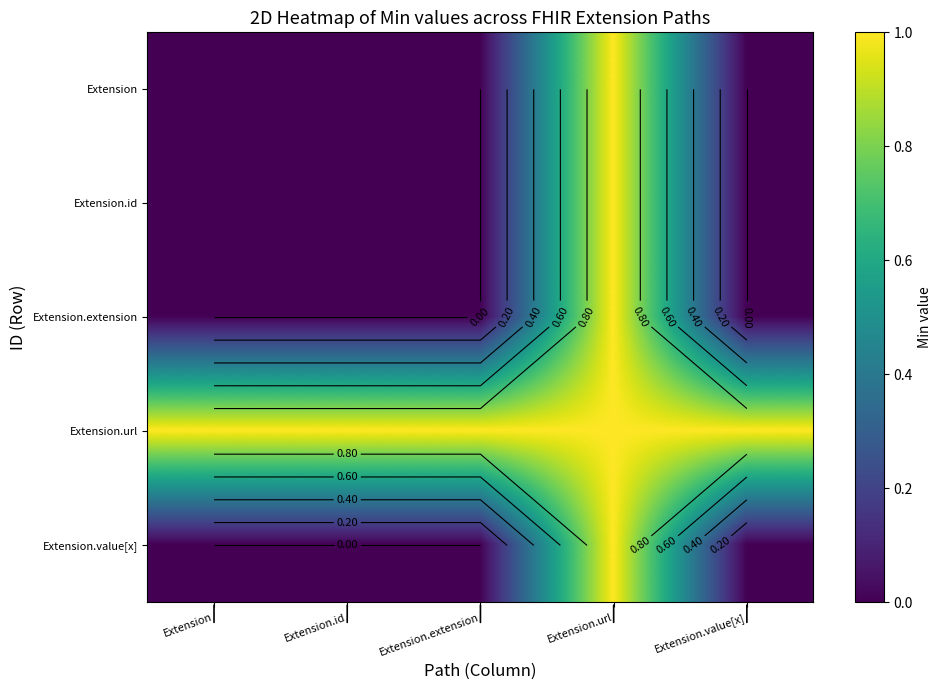

Which category has the highest value across all series?

Extension.url